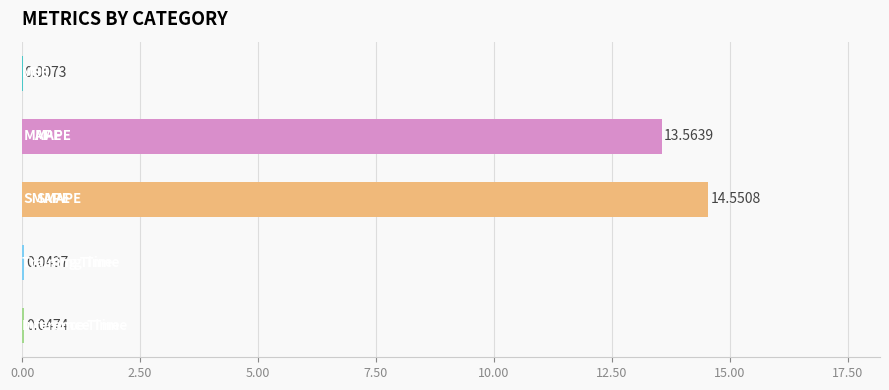

What is the sum of all values?

28.2